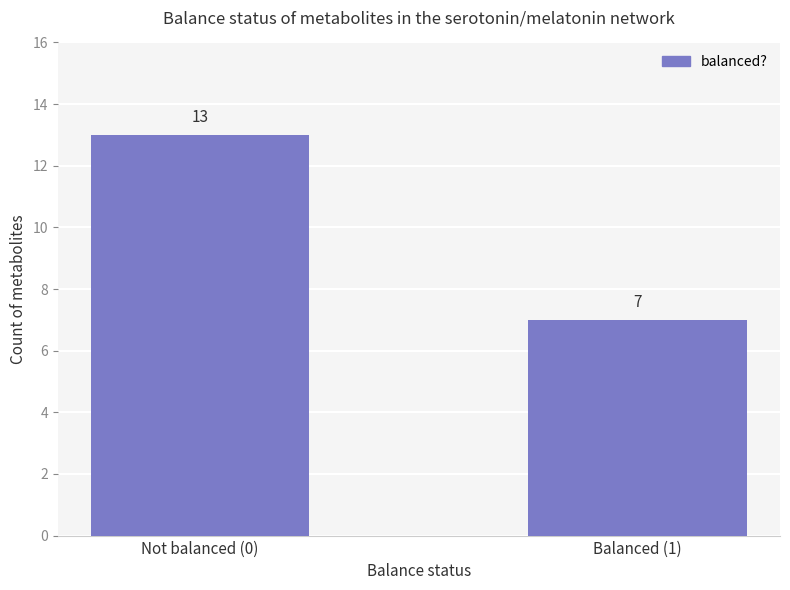

Reading left to right, what are all the values shown in this chart?

13	7